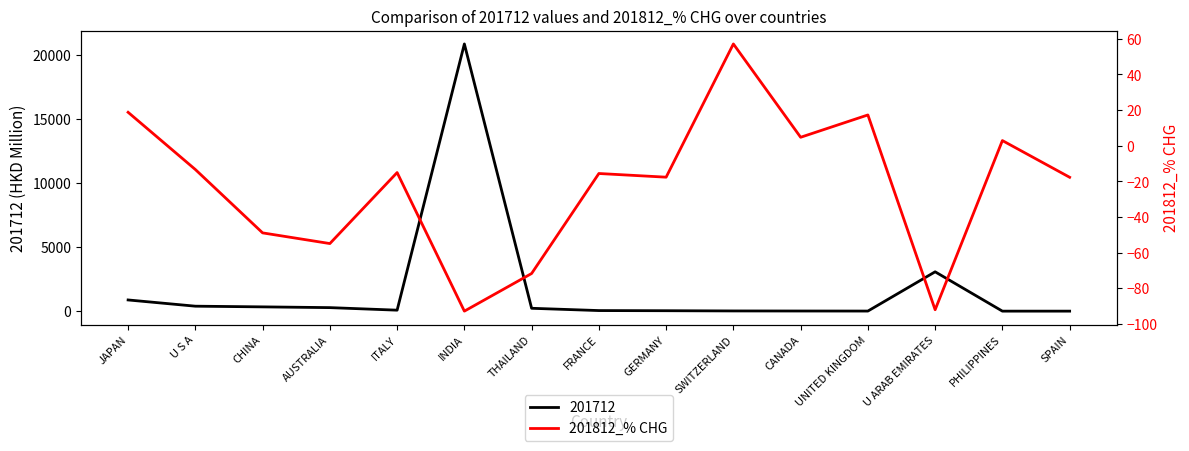

How many lines are shown in the chart?

1